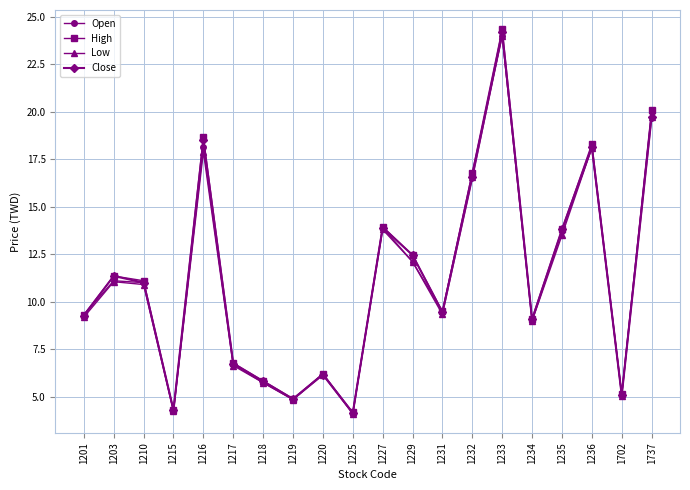

Is it true that Open equals 6.2 at 1220?

True